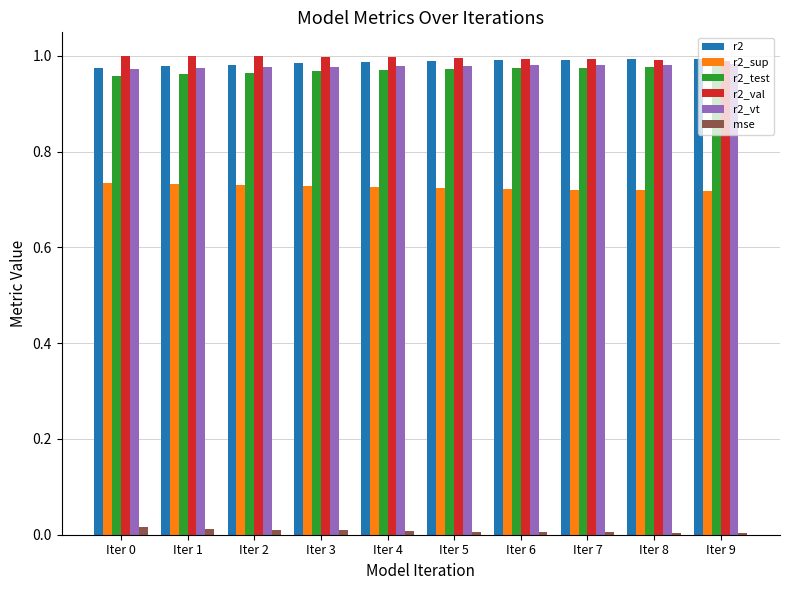

Is the value of r2_test at Iter 5 greater than the value of r2_sup at Iter 5?

Yes